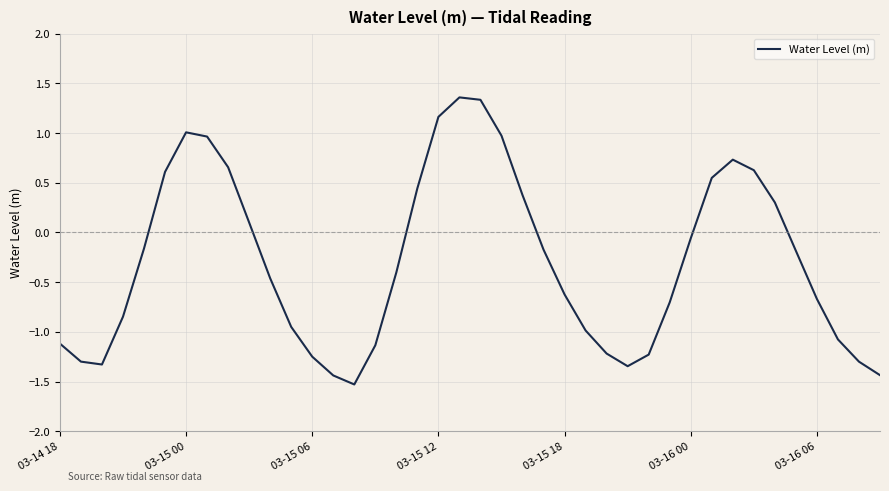

What is the minimum value shown in the chart?

-1.5